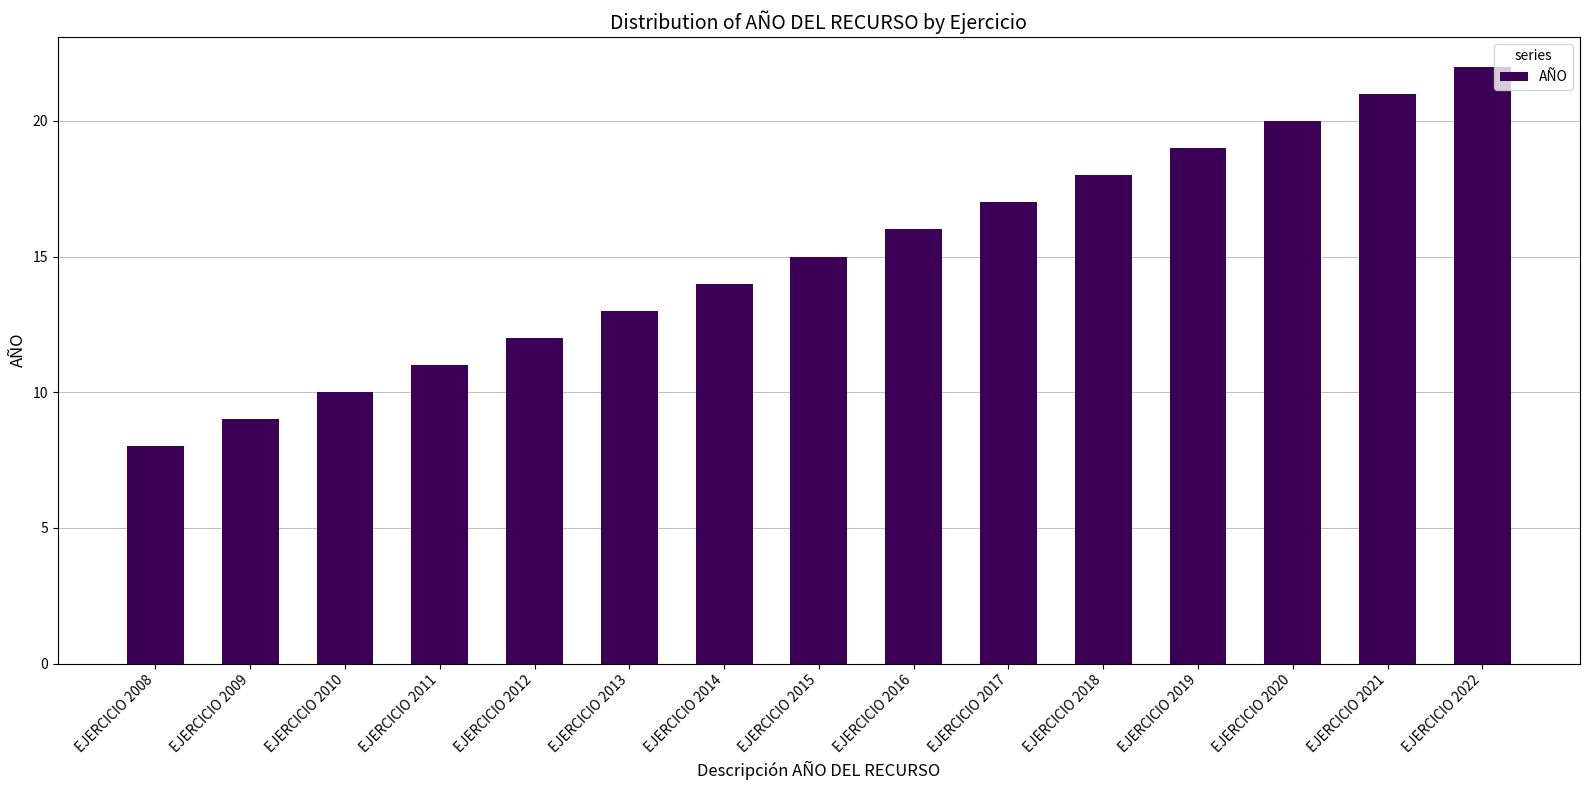

What value does the data have at EJERCICIO 2017?

17